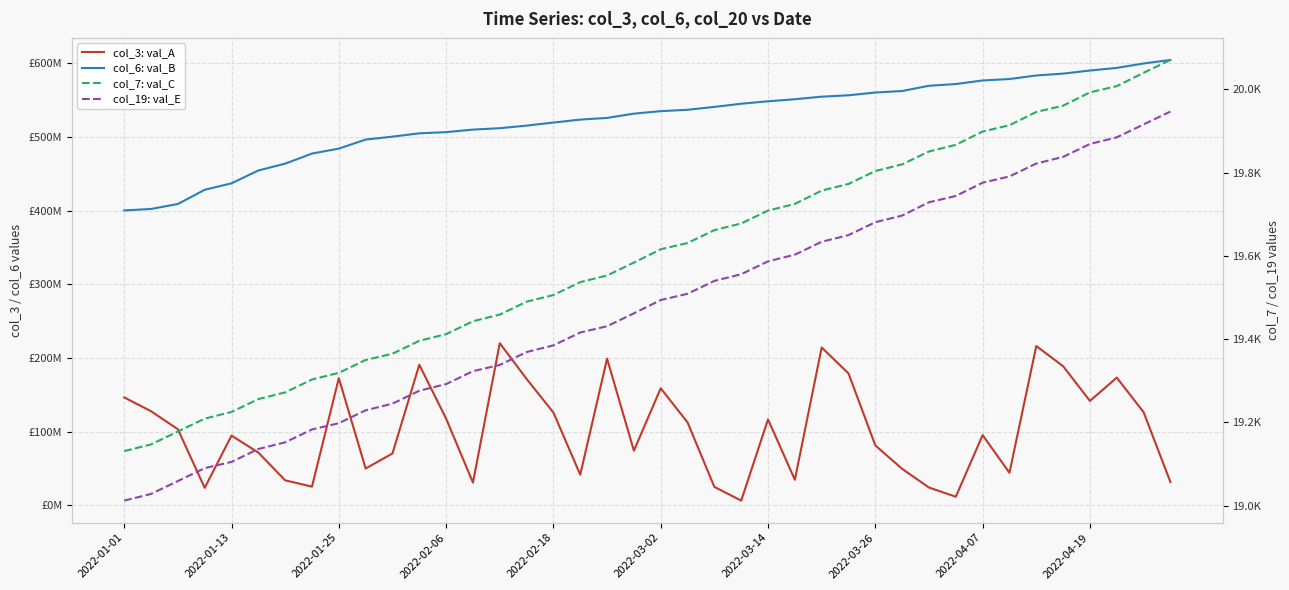

Is this an area chart (filled region under the line)?

No